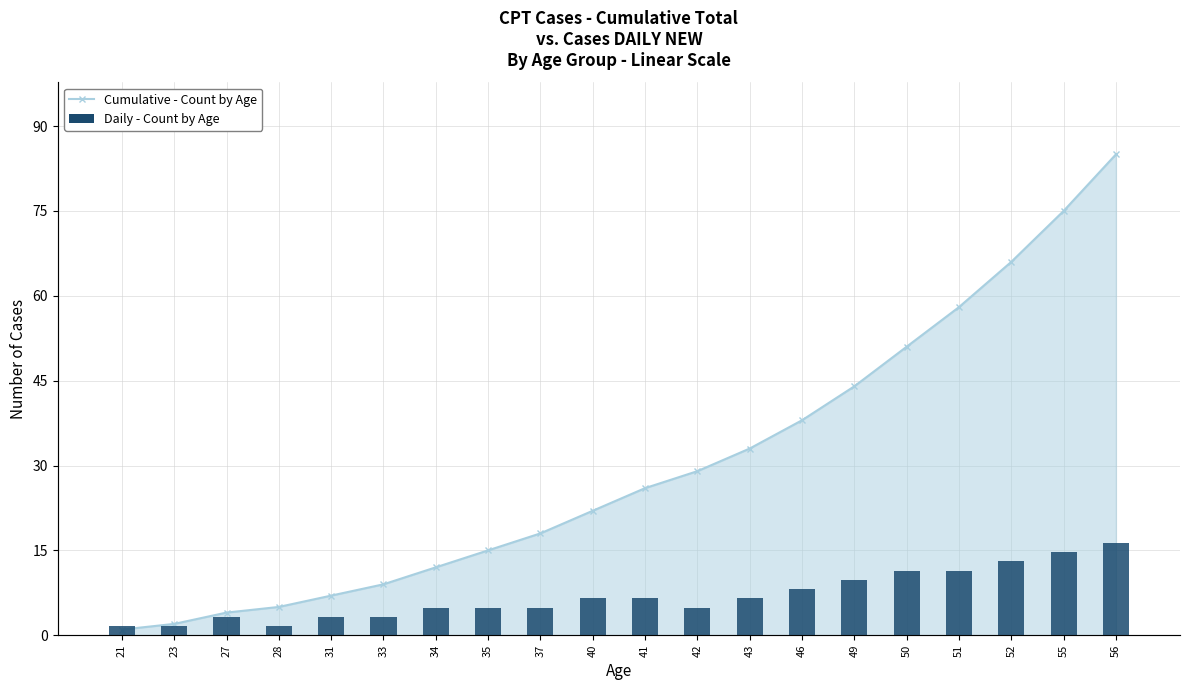

True or false: Daily Confirmed has a value of 5 at 46.

True